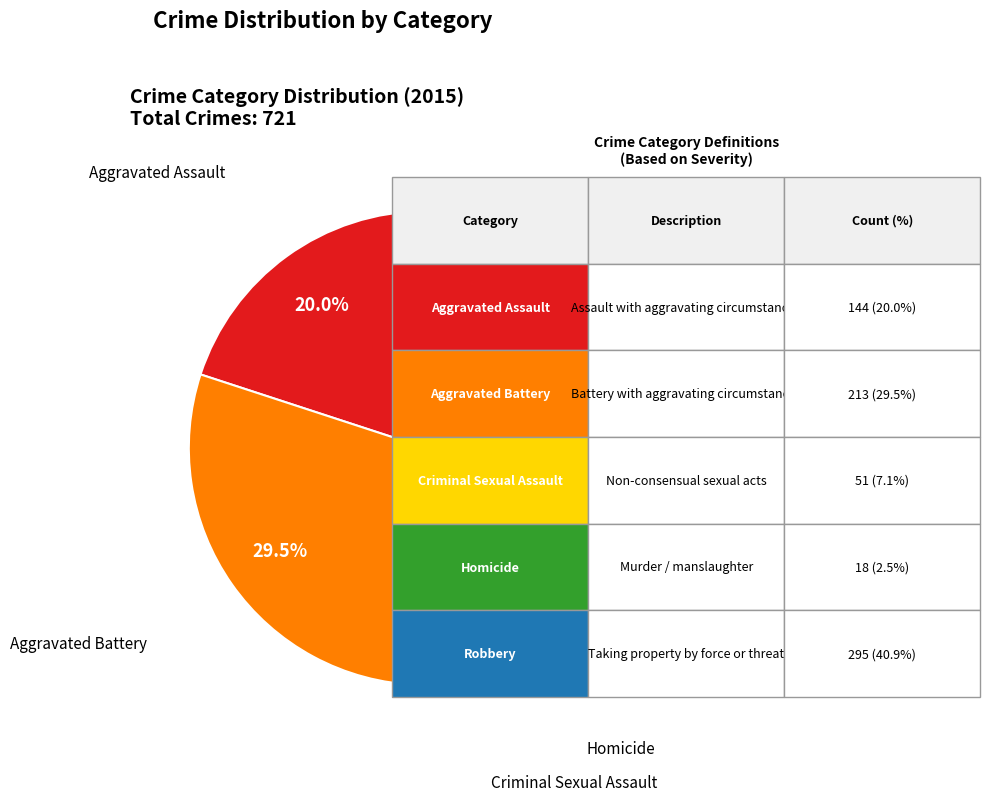

Is there a majority slice in this chart?

No